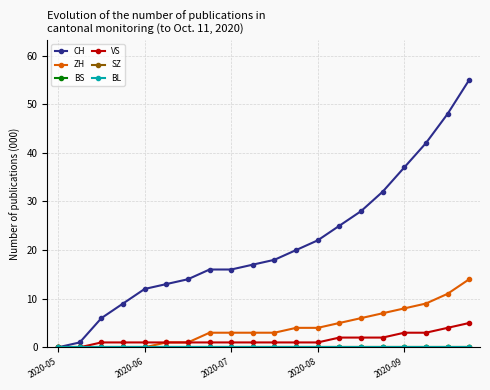

Which series has the largest total across all categories?

CH